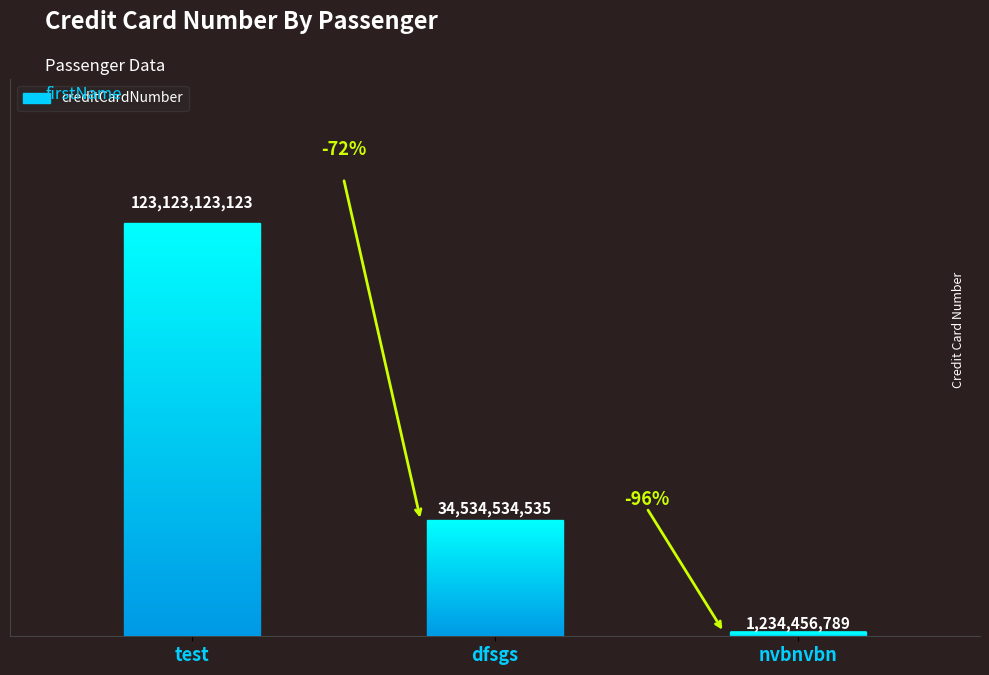

The chart shows a value of 123123123123 at test. True or false?

True